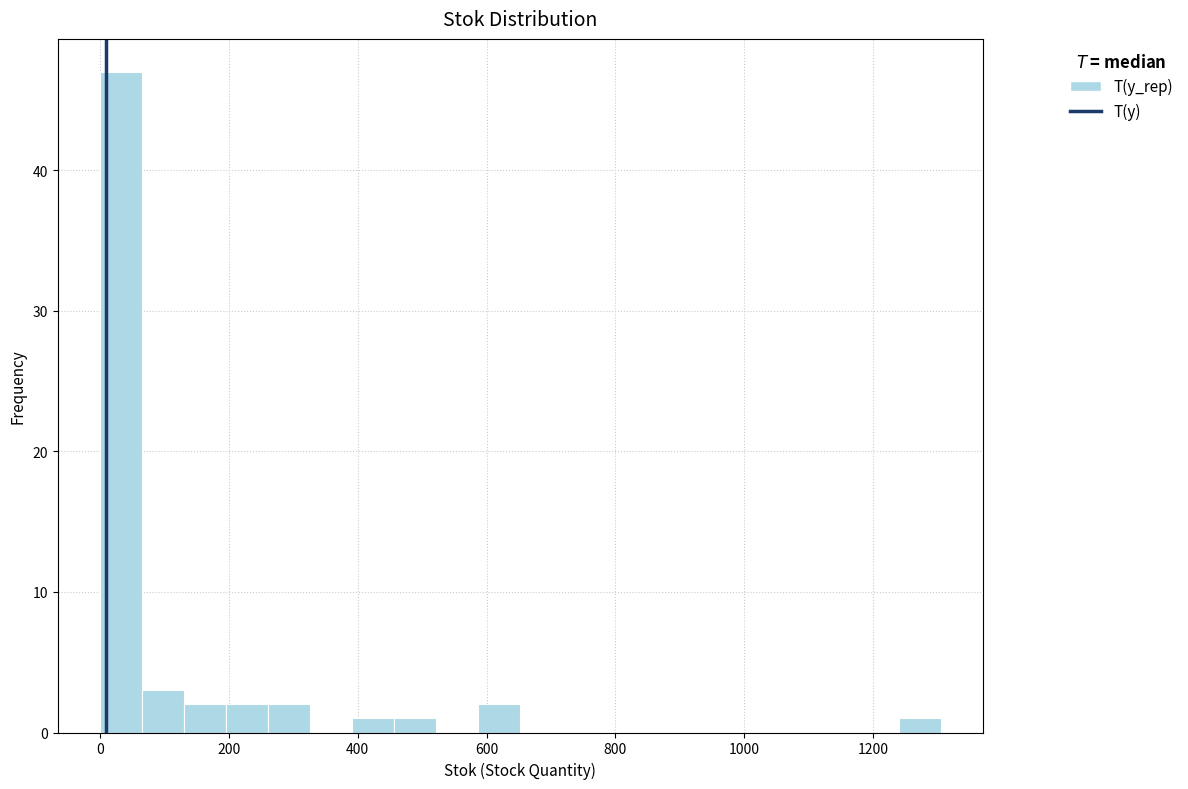

Read against the x-axis, roughly where is the centre of the tallest bar?

40